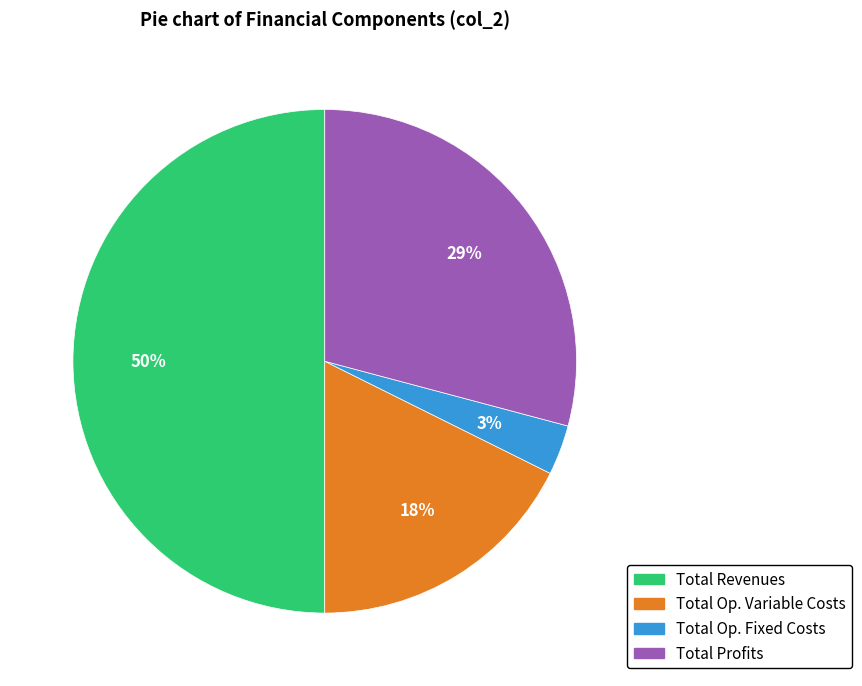

Which has a higher value, Total Profits or Total Revenues?

Total Revenues